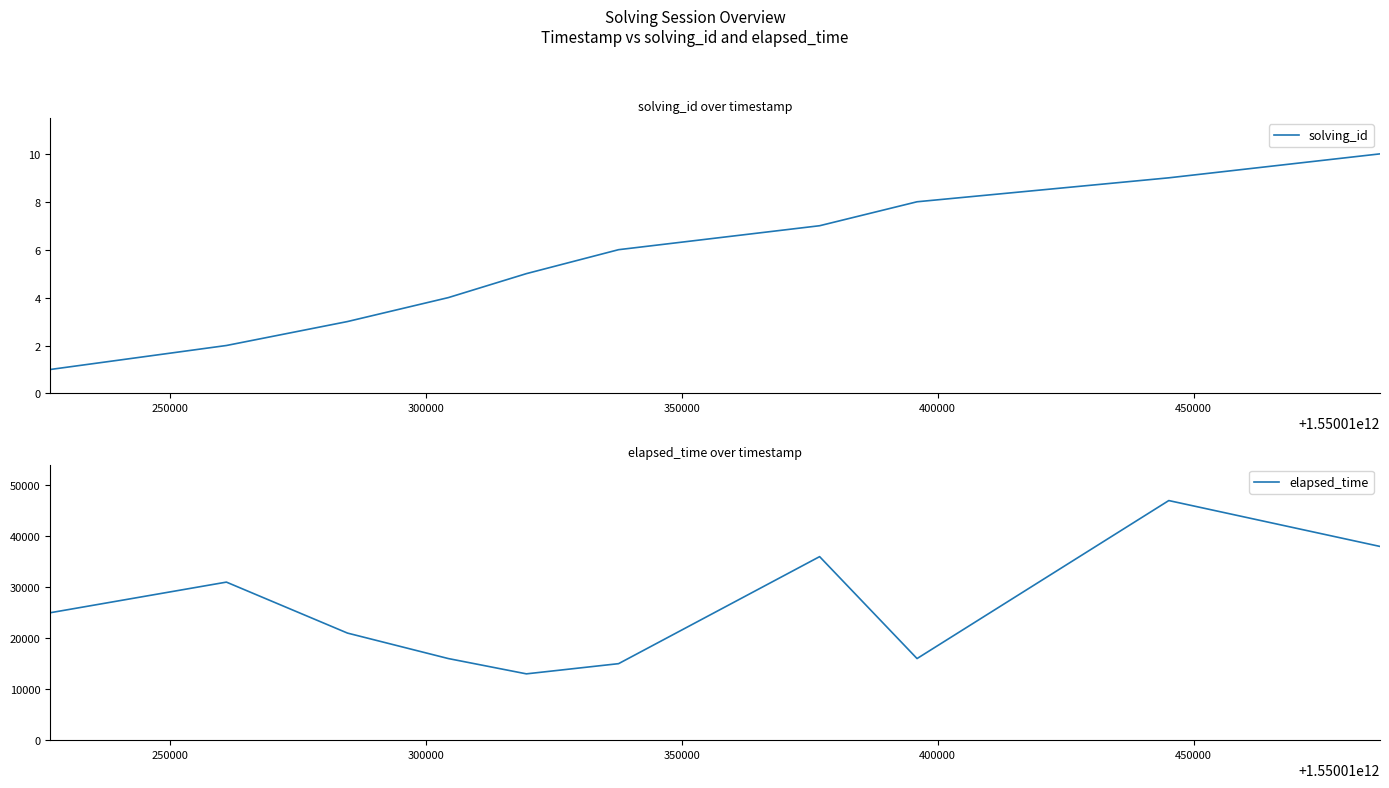

True or false: solving_id and elapsed_time cross at least once.

False